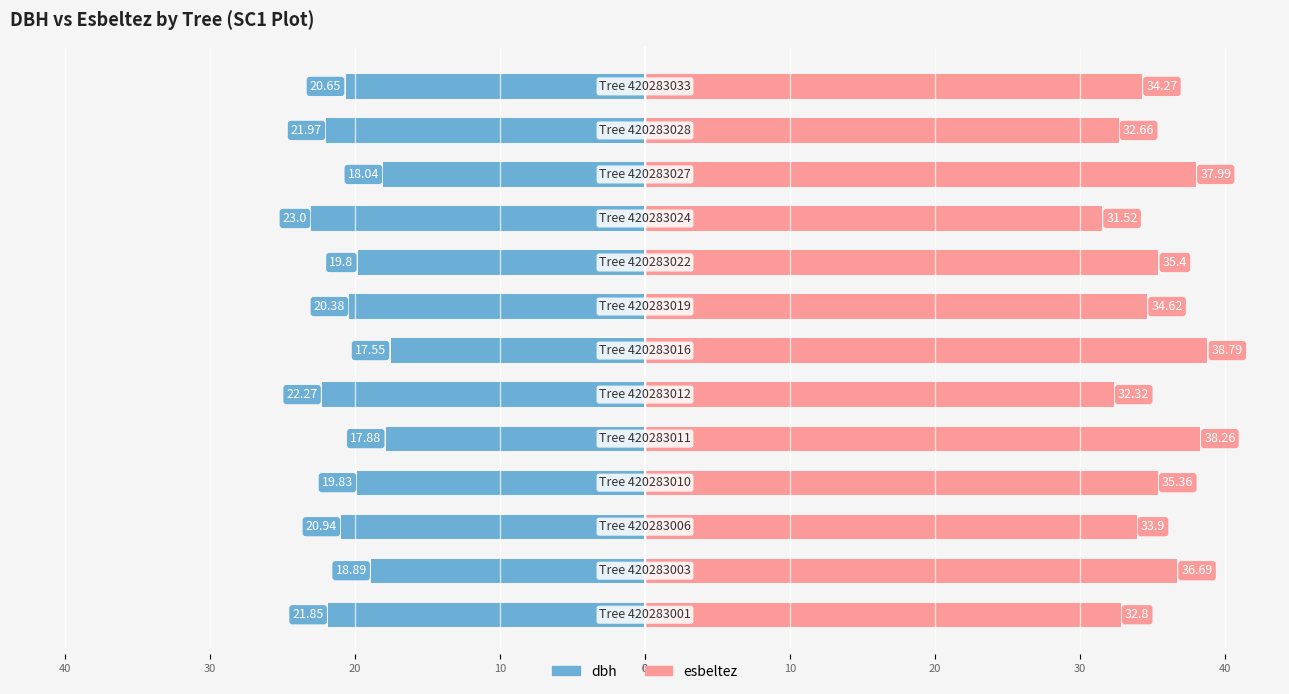

The value of esbeltez at 30 is 35.4. True or false?

True